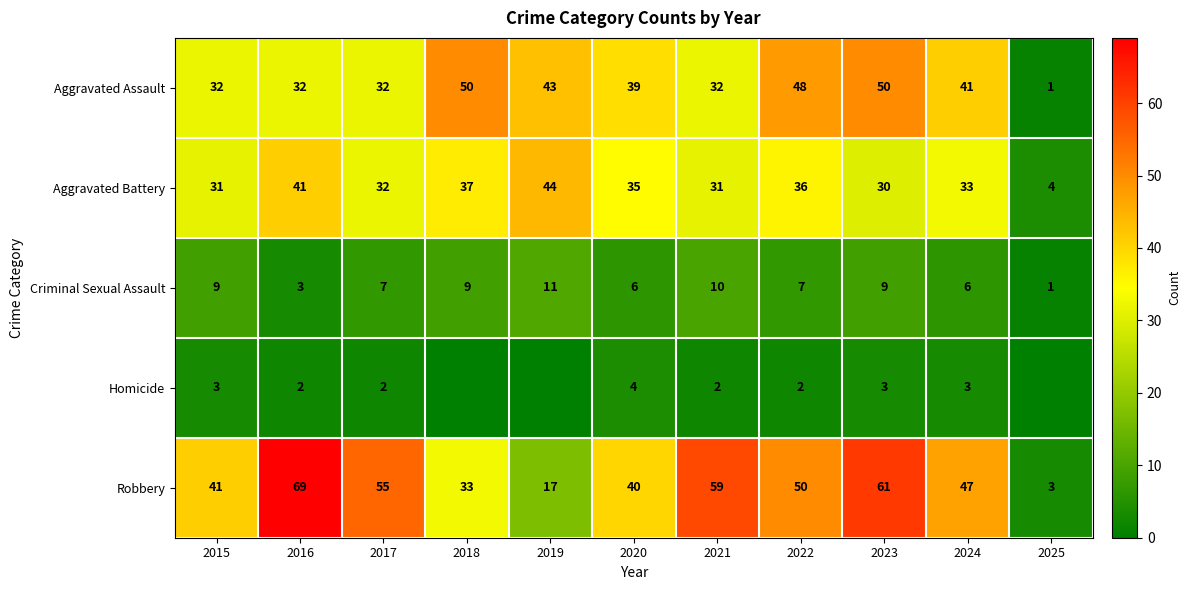

What is the difference between the maximum and minimum values in the Criminal Sexual Assault series?

10